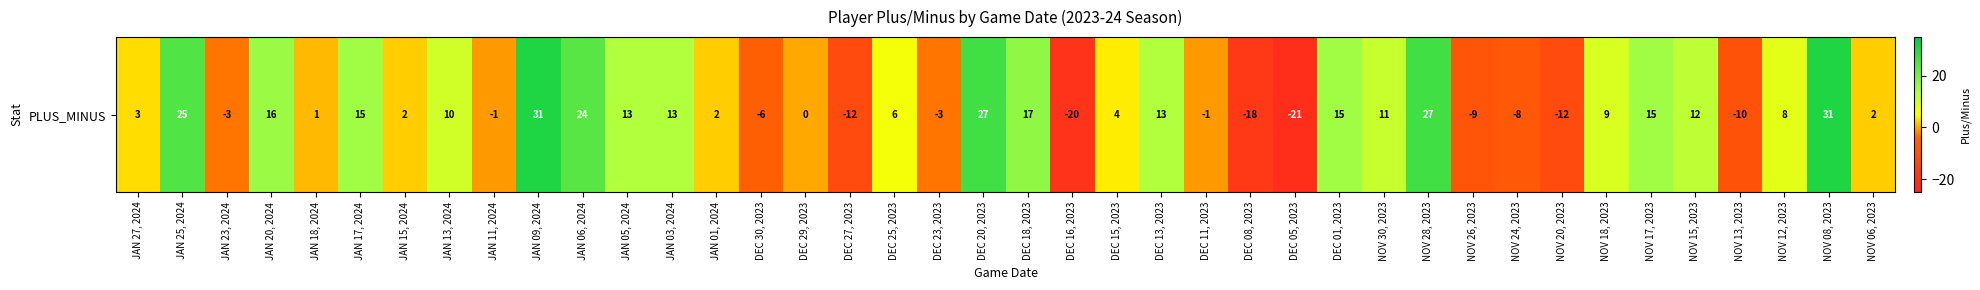

Between DEC 05, 2023 and NOV 15, 2023, which is larger?

NOV 15, 2023